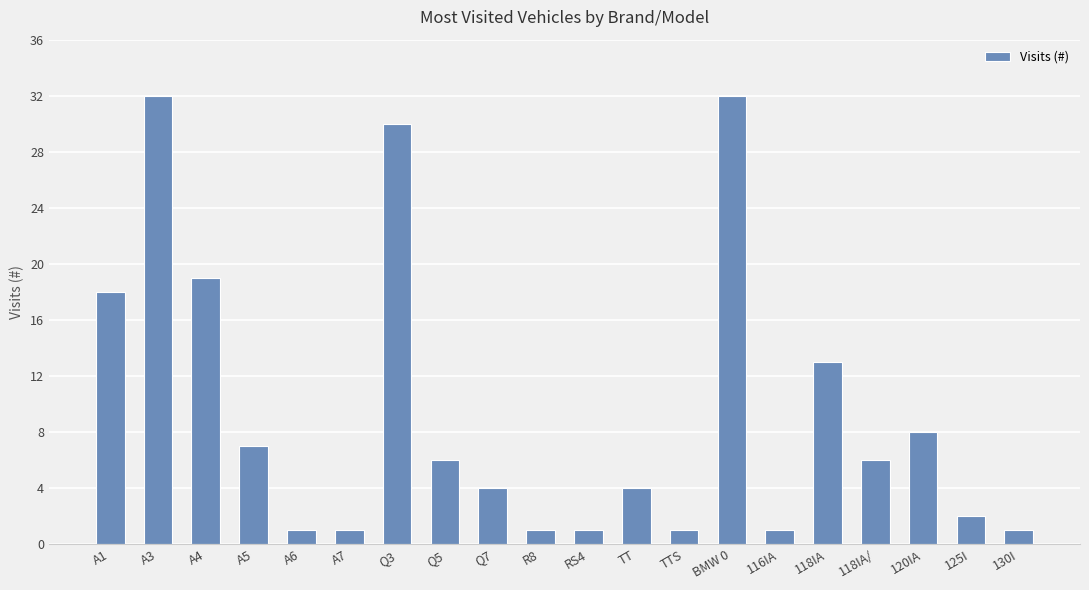

What is the greatest value displayed?

32